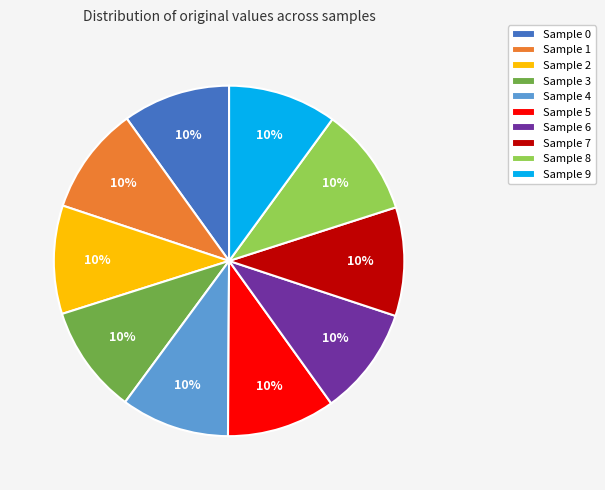

Does any single category account for the majority?

No